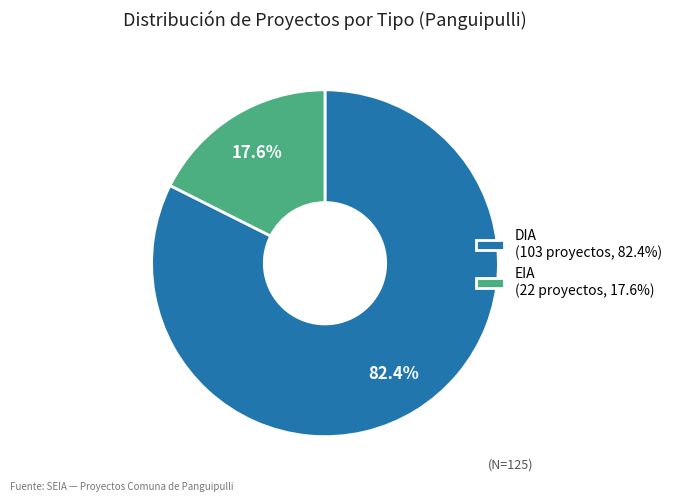

To the nearest percent, what is the average slice percentage?

50%